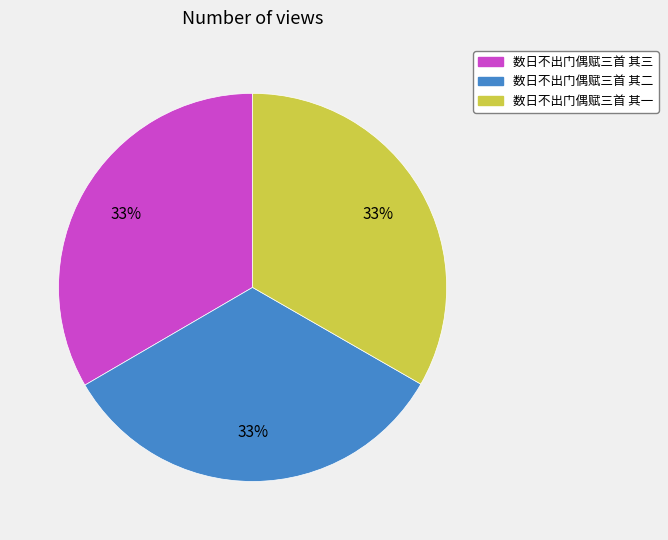

What percentage is the 数日不出门偶赋三首 其一 slice, to the nearest percent?

33%